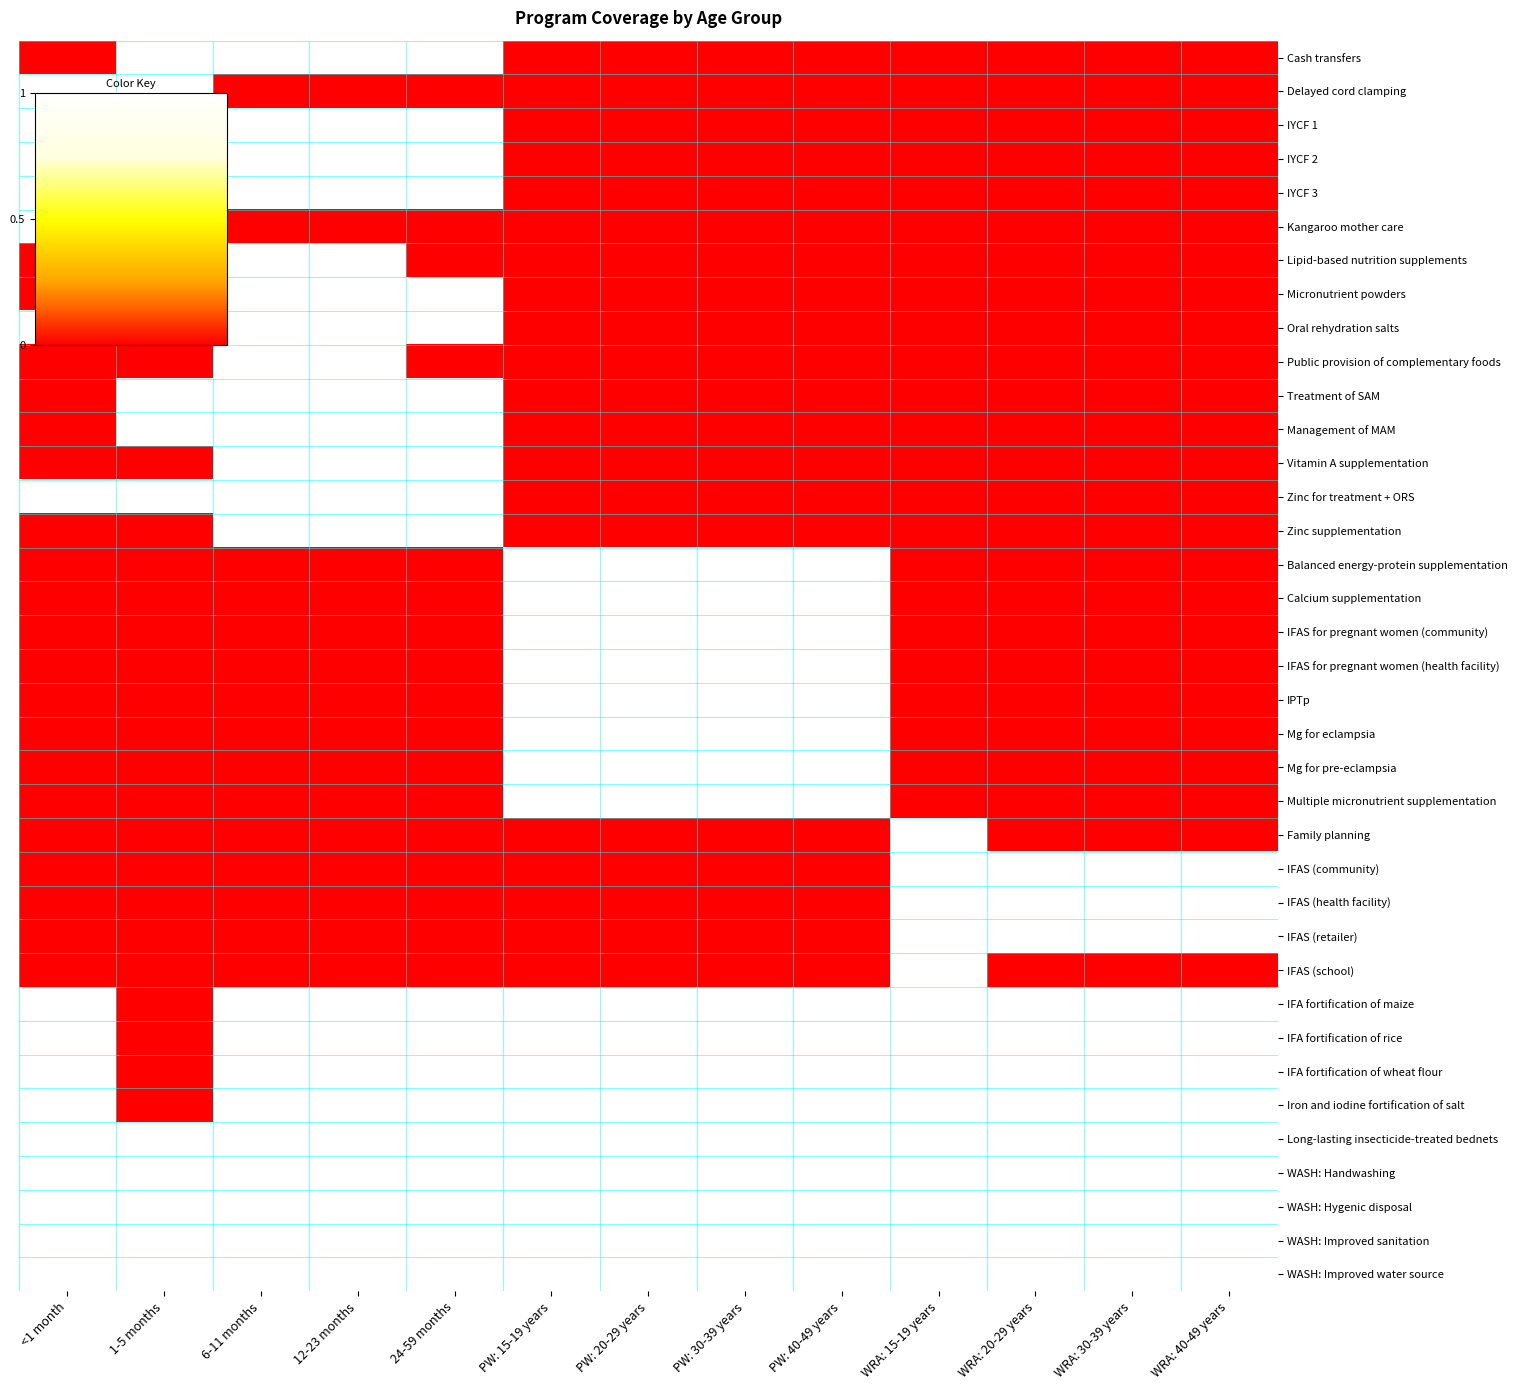

Rank the series at PW: 30-39 years from highest to lowest value.

Balanced energy-protein supplementation, Calcium supplementation, IFAS for pregnant women (community), IFAS for pregnant women (health facility), IPTp, Mg for eclampsia, Mg for pre-eclampsia, Multiple micronutrient supplementation, IFA fortification of maize, IFA fortification of rice, IFA fortification of wheat flour, Iron and iodine fortification of salt, Long-lasting insecticide-treated bednets, WASH: Handwashing, WASH: Hygenic disposal, WASH: Improved sanitation, WASH: Improved water source, Cash transfers, Delayed cord clamping, IYCF 1, IYCF 2, IYCF 3, Kangaroo mother care, Lipid-based nutrition supplements, Micronutrient powders, Oral rehydration salts, Public provision of complementary foods, Treatment of SAM, Management of MAM, Vitamin A supplementation, Zinc for treatment + ORS, Zinc supplementation, Family planning, IFAS (community), IFAS (health facility), IFAS (retailer), IFAS (school)